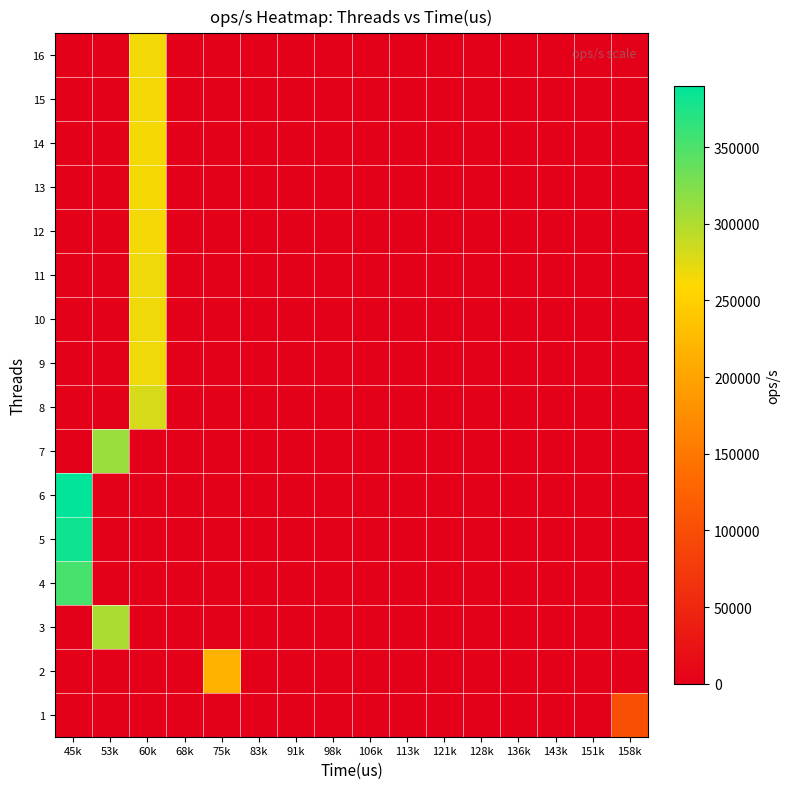

Which series has the largest range (max minus min)?

6